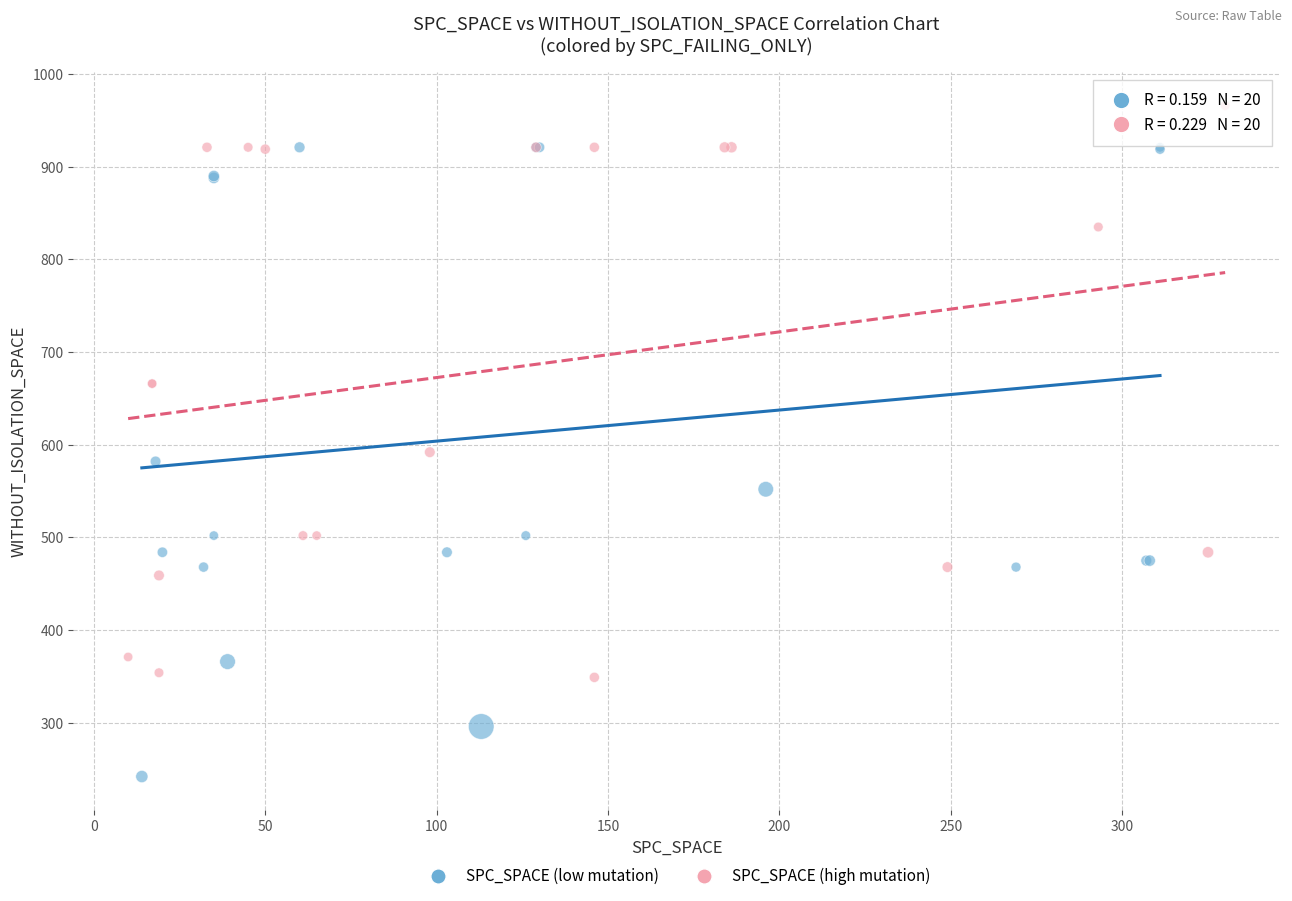

What are all the series names shown in the legend?

SPC_SPACE (low mutation), SPC_SPACE (high mutation)